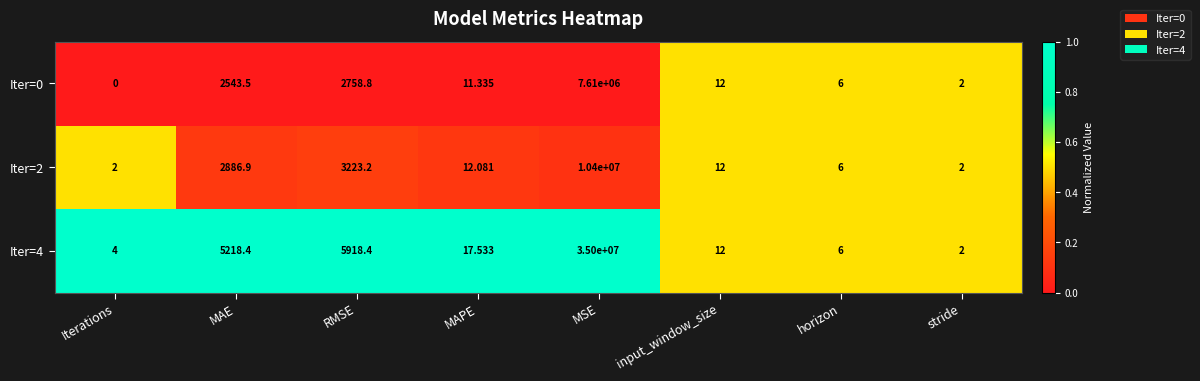

Is the value of Iter=2 at MAE greater than the value of Iter=0 at MAPE?

Yes